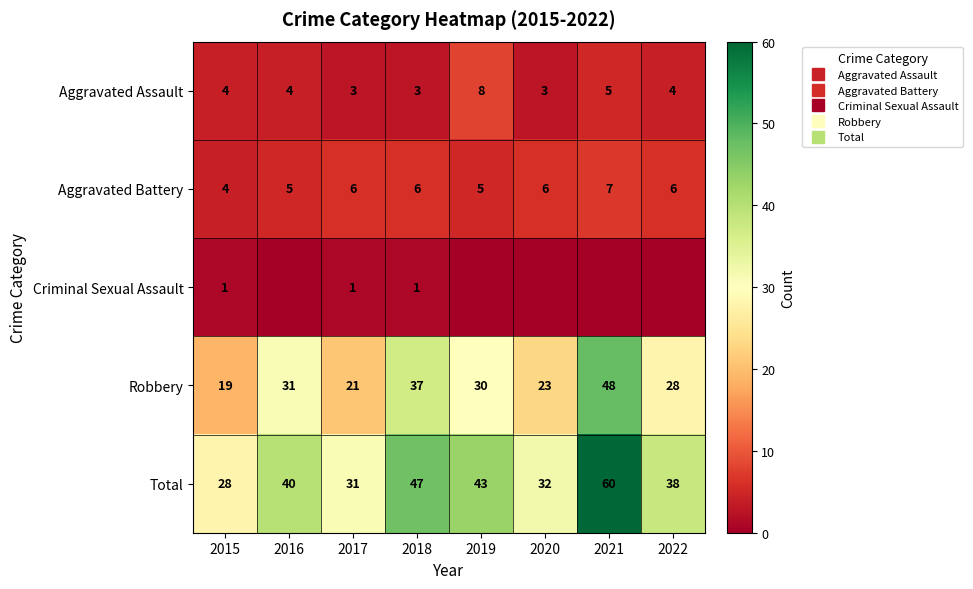

Rank the categories by Aggravated Assault value from lowest to highest.

2017, 2018, 2020, 2015, 2016, 2022, 2021, 2019